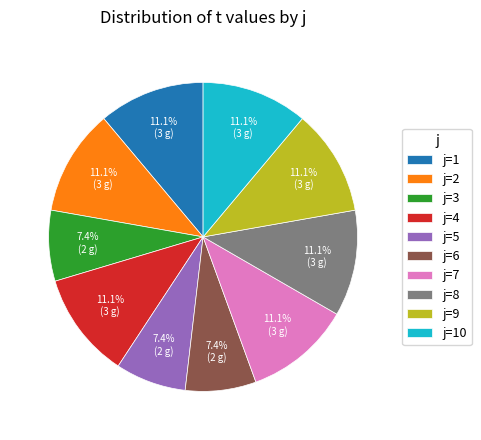

How many slices are in this pie chart?

10